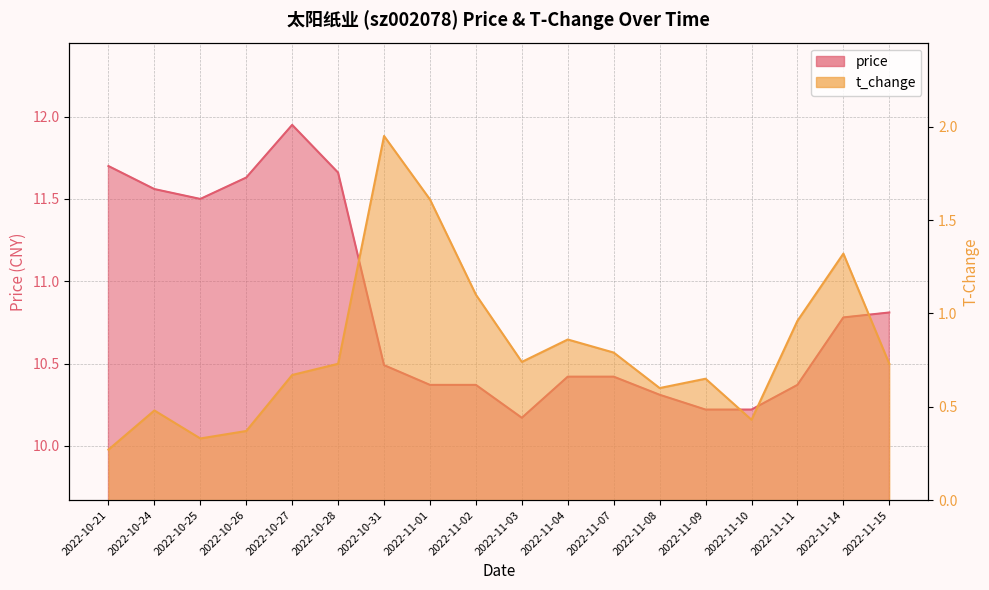

List the series in order of their overall mean, highest first.

price, t_change